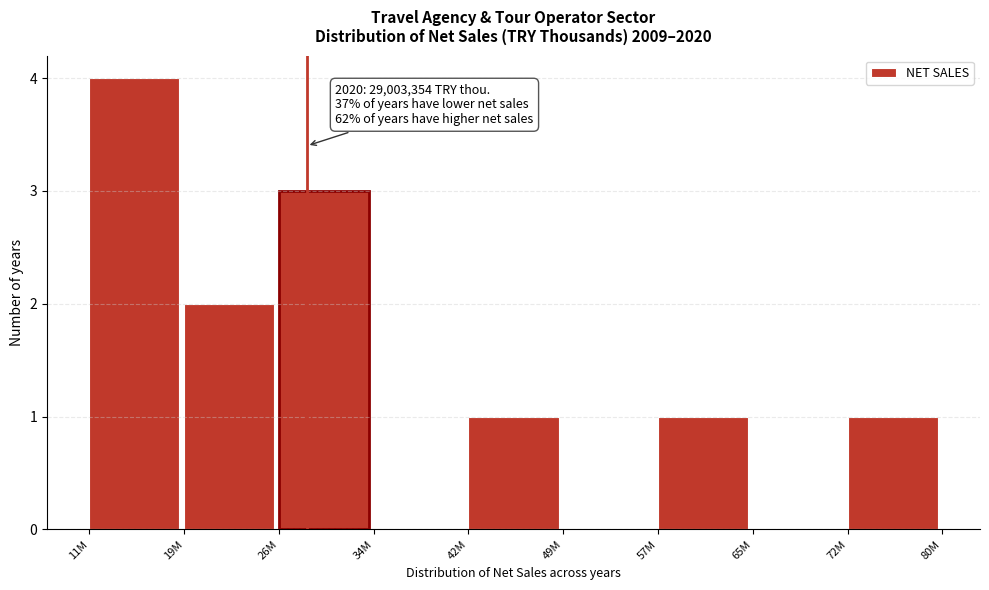

Reading left to right, transcribe all the data shown in this chart.

11M=4	19M=2	26M=3	34M=0	42M=1	49M=0	57M=1	65M=0	72M=1